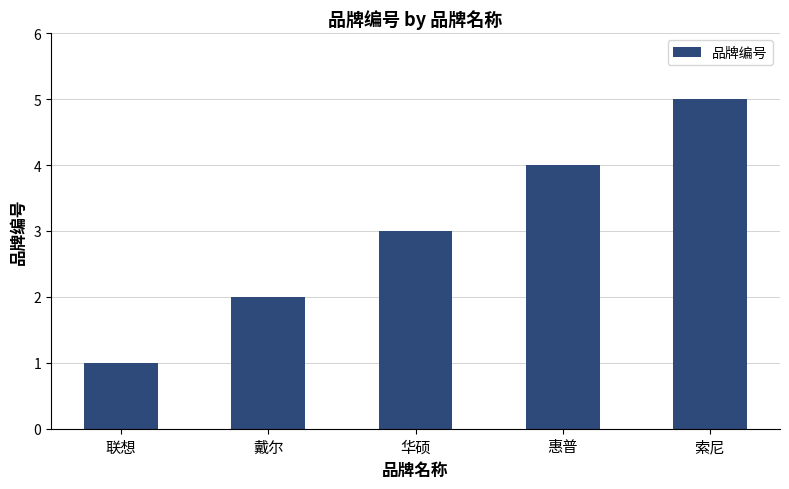

How many data points are less than 3?

2